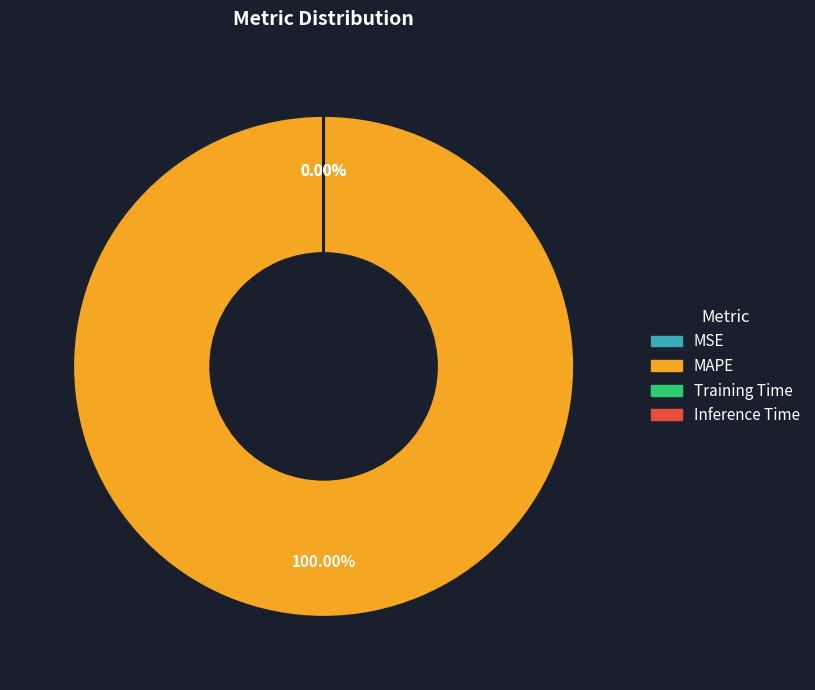

Is the sum of Inference Time and MSE greater than half?

No